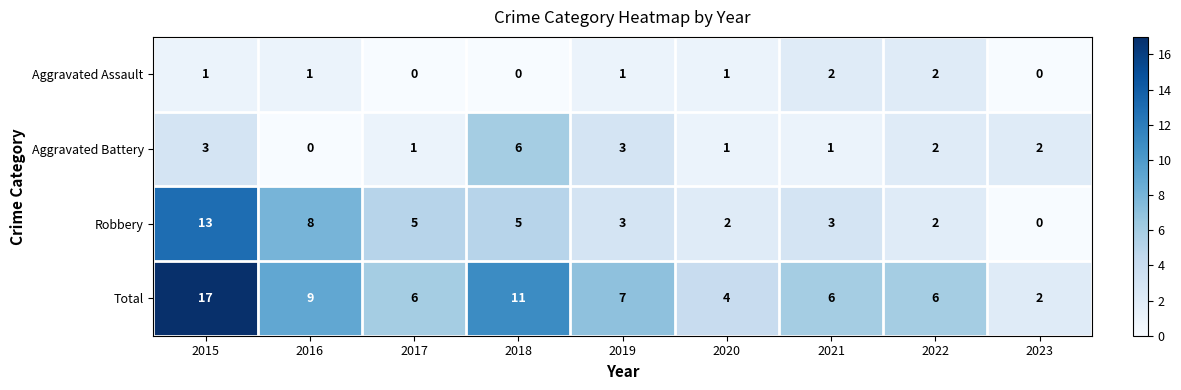

What is the sum of all Robbery values?

41